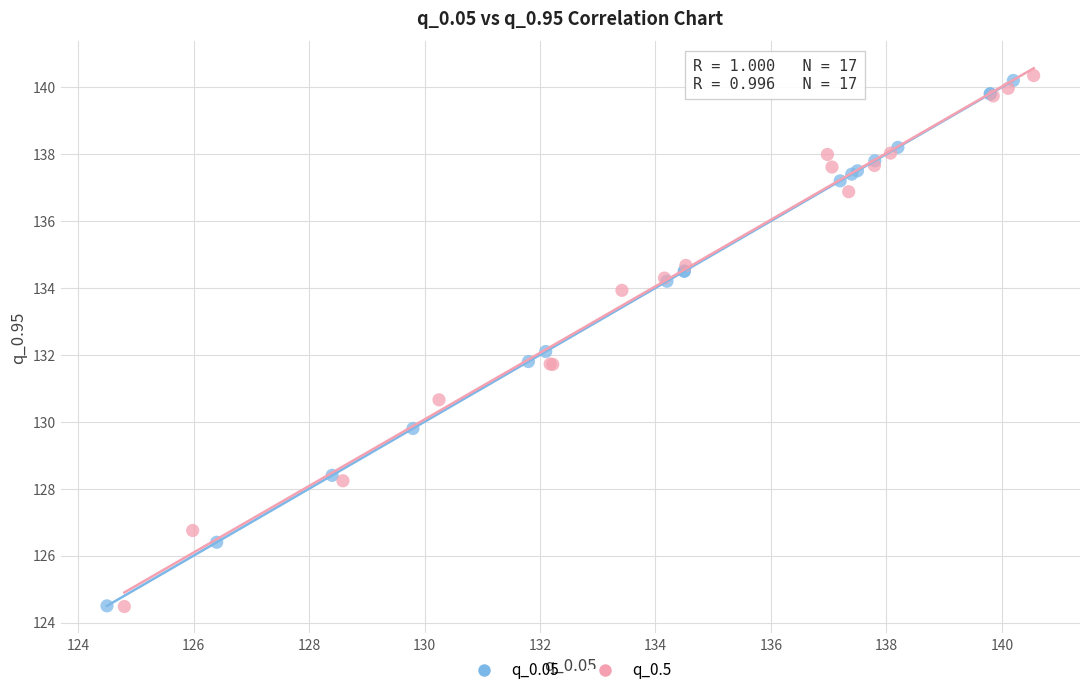

What are all the series names shown in the legend?

q_0.05, q_0.5